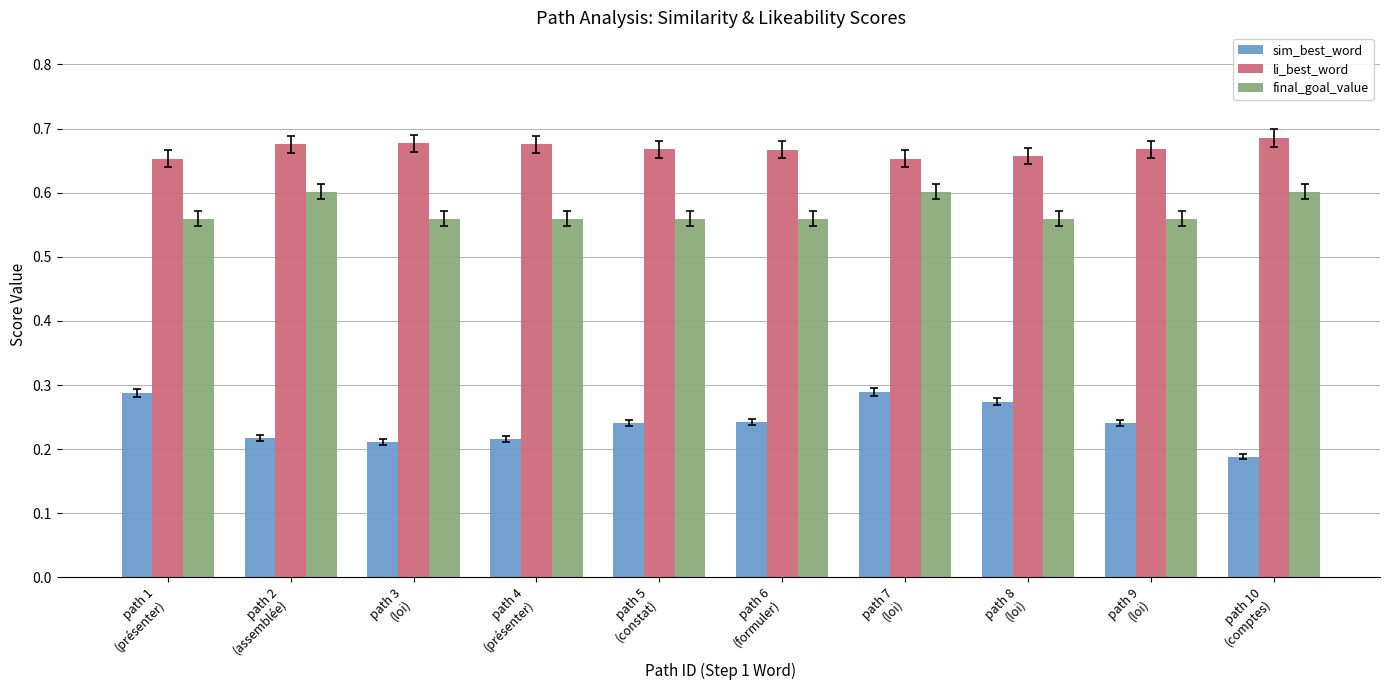

Which series has the largest range (max minus min)?

sim_best_word